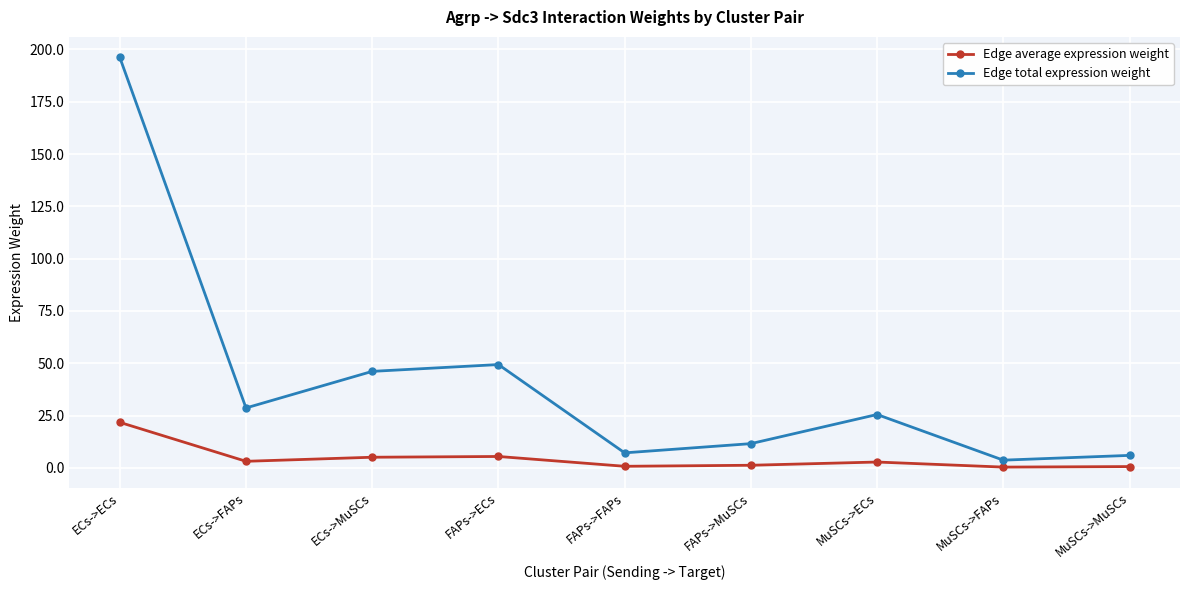

Is the value of Edge average expression weight at ECs->FAPs greater than the value of Edge total expression weight at ECs->MuSCs?

No